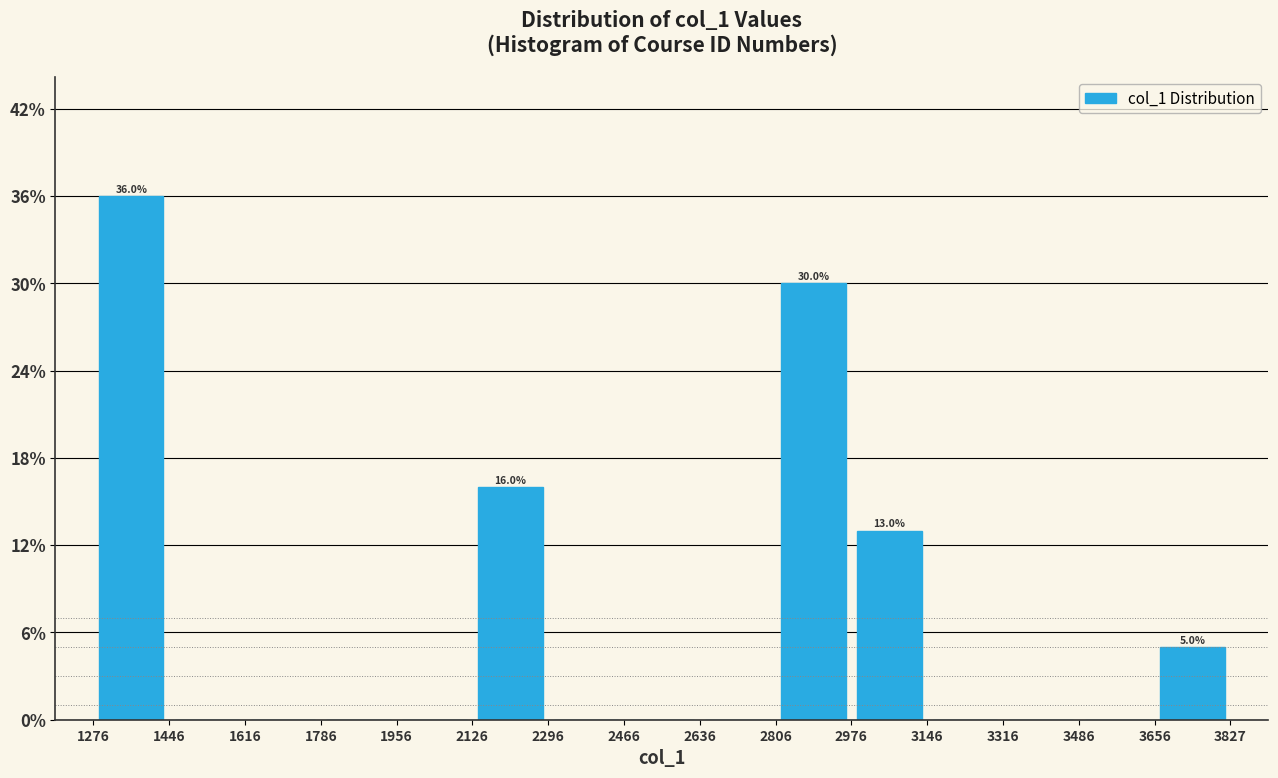

Which range on the x-axis has the tallest bar?

1276 to 1446